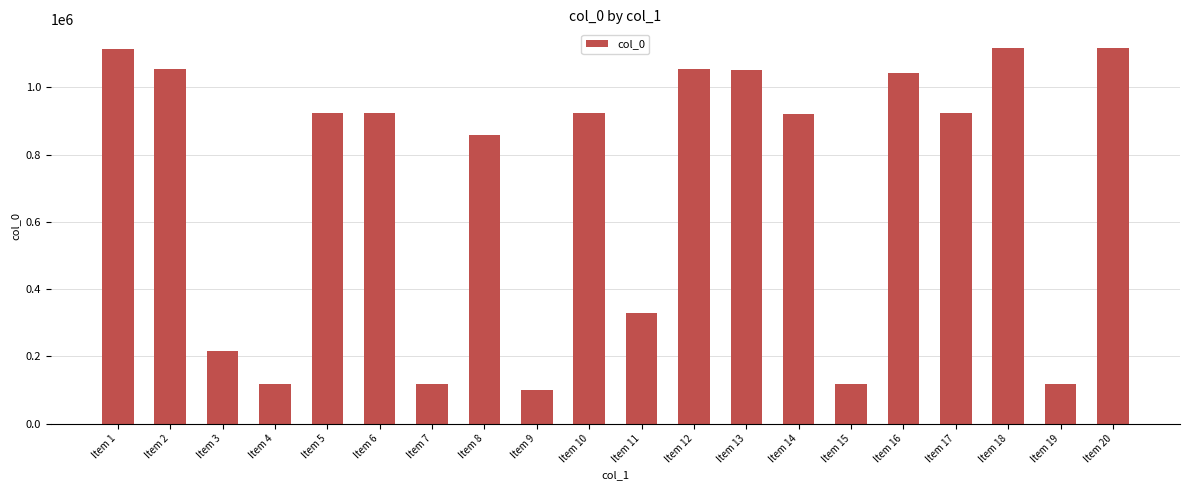

What is the difference between the maximum and minimum values?

1017662